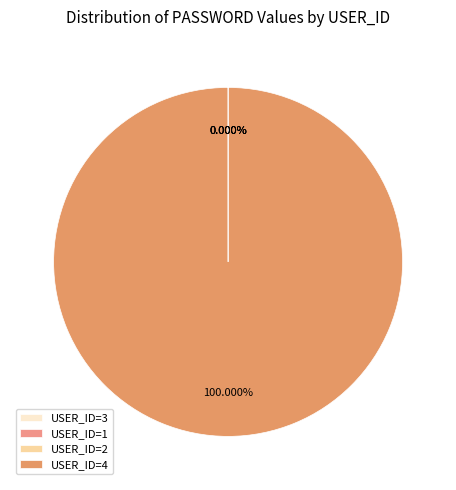

Rank the categories by value from lowest to highest.

1, 3, 2, 4